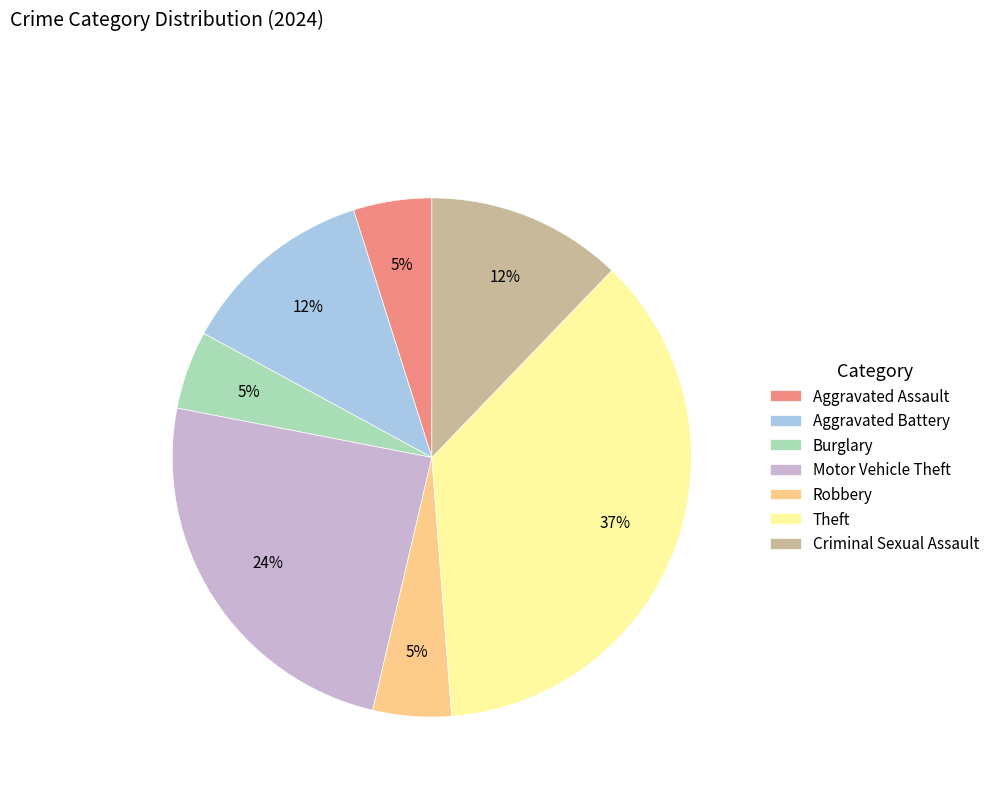

To the nearest percent, what is the average slice percentage?

14%